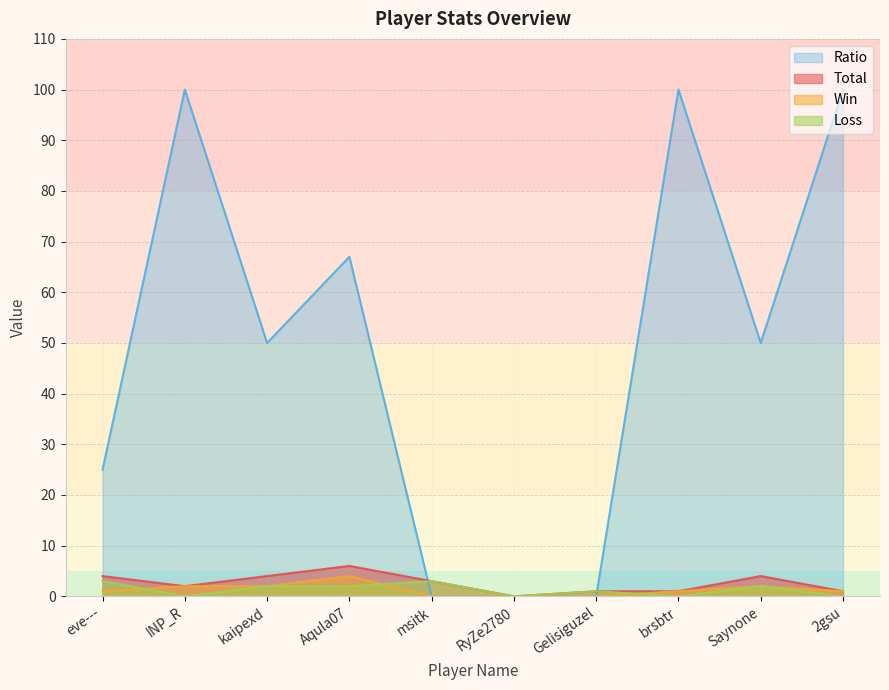

Which label corresponds to the largest value in the chart?

INP_R